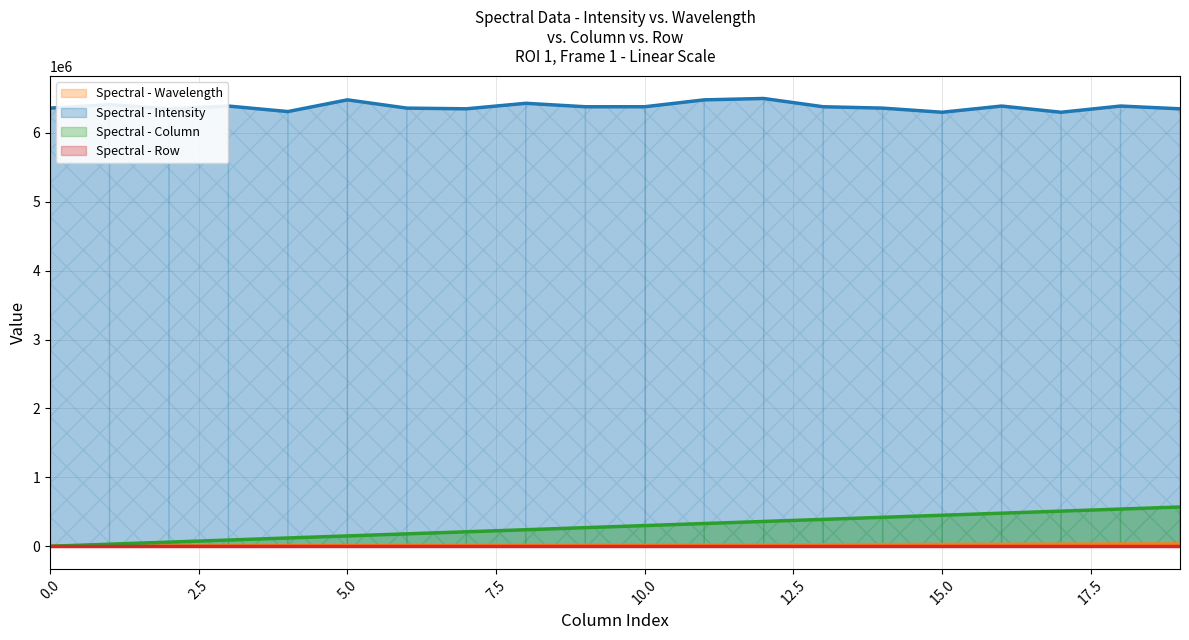

What is the difference between the highest and lowest values at 10?

6362900.0